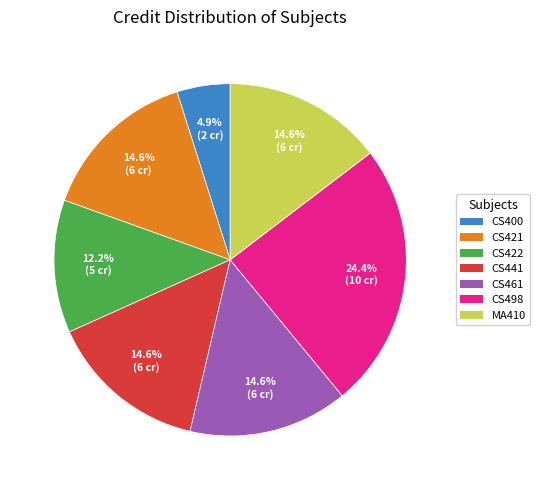

Does any single category account for the majority?

No